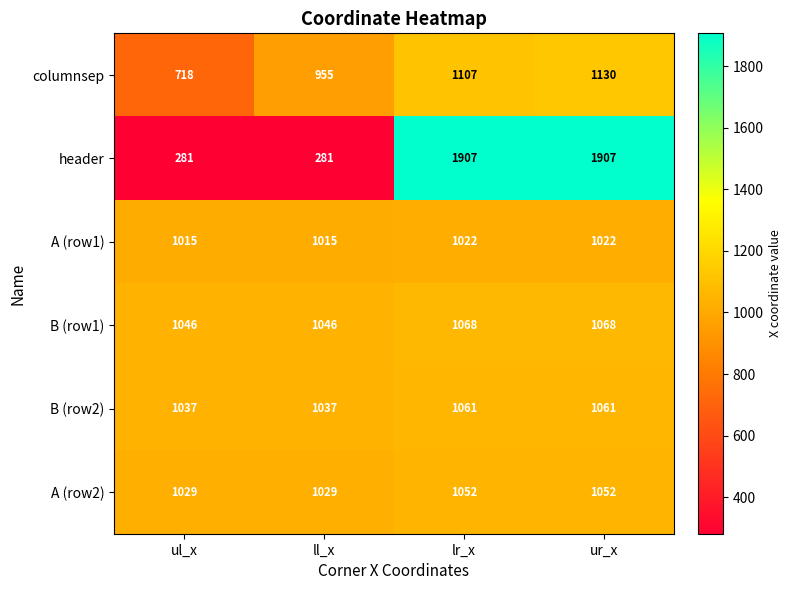

Is it true that columnsep equals 1937 at ur_x?

False